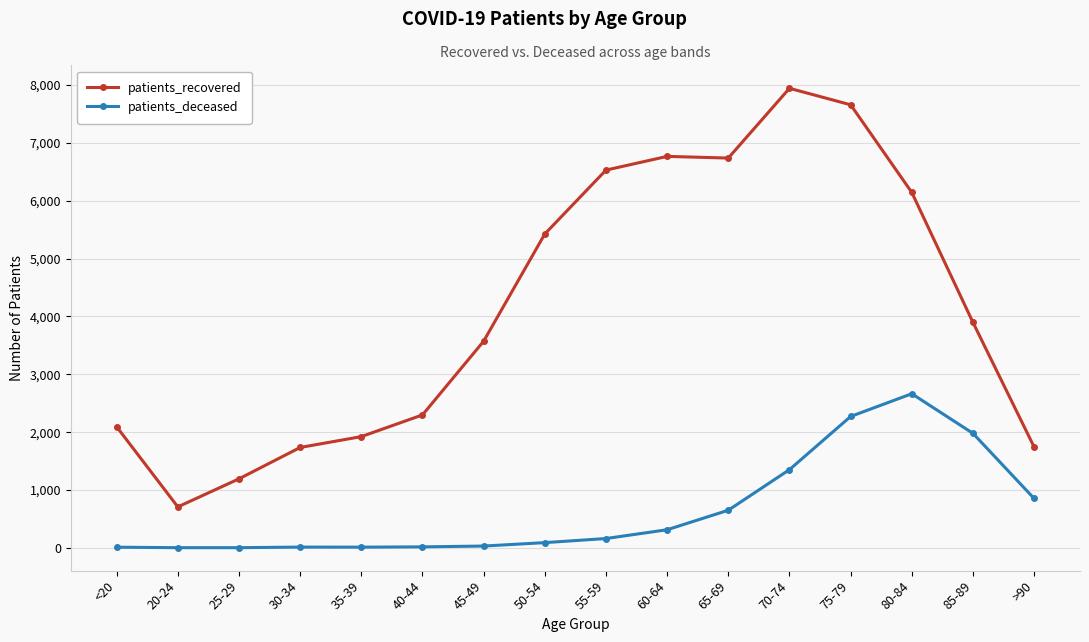

What is the minimum value shown in the chart?

3